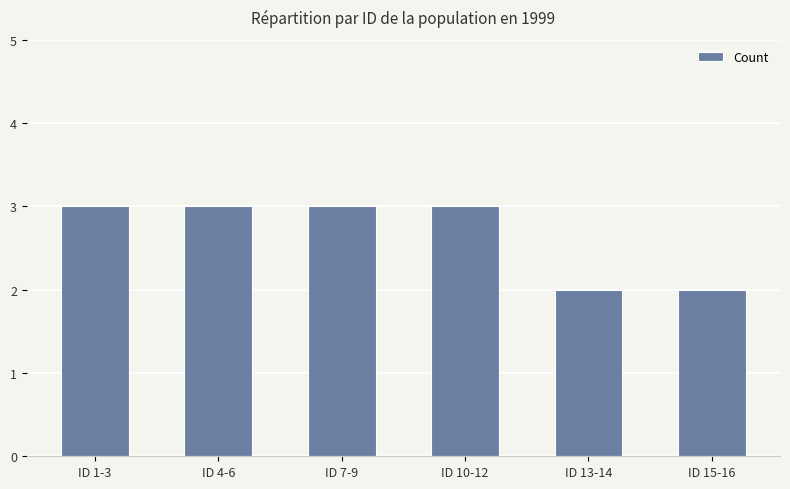

What is the maximum value shown in the chart?

3